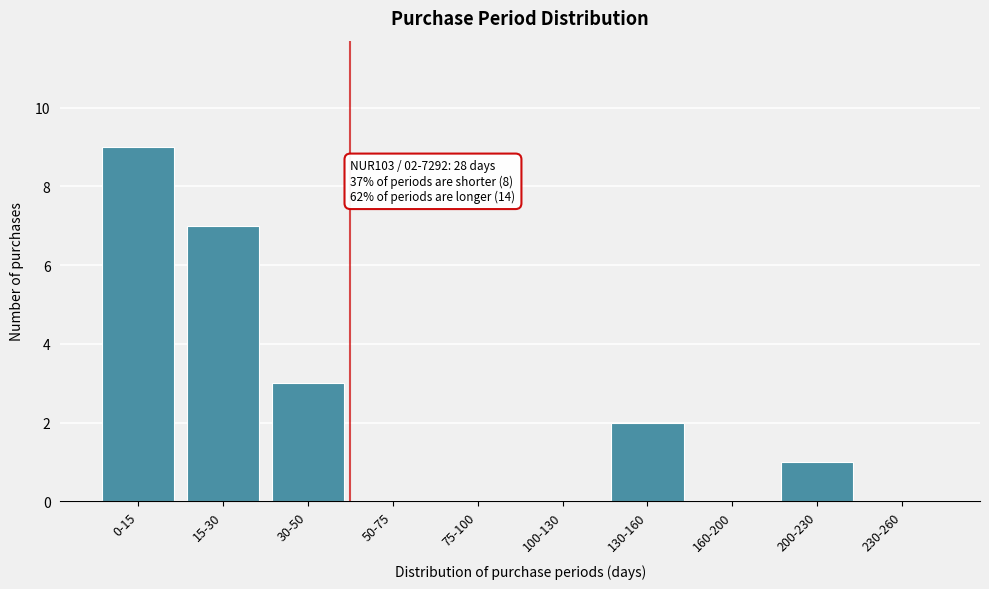

Reading left to right, extract all data points from this chart.

0-15=9	15-30=7	30-50=3	50-75=0	75-100=0	100-130=0	130-160=2	160-200=0	200-230=1	230-260=0